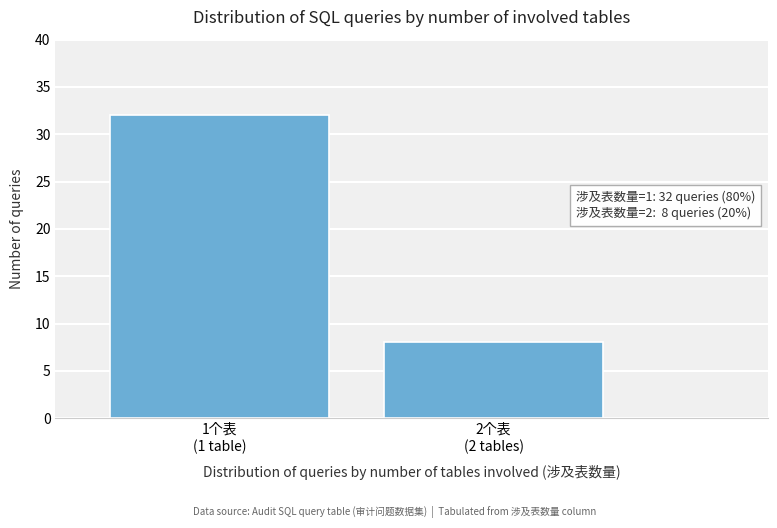

Reading left to right, transcribe all the data shown in this chart.

32	8